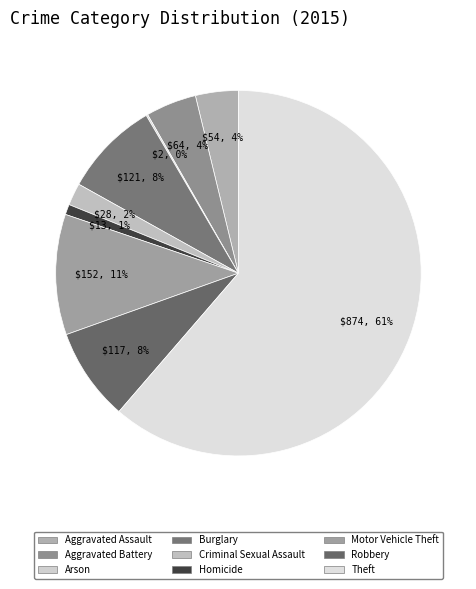

The Burglary slice represents 1% of the pie. True or false?

False